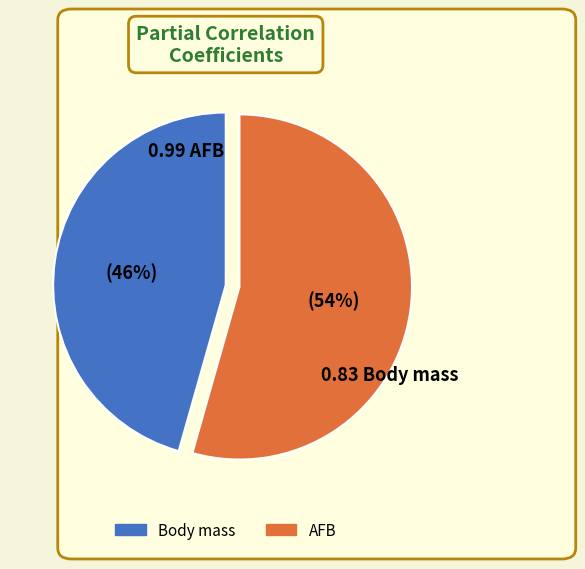

How many segments does this pie chart have?

2